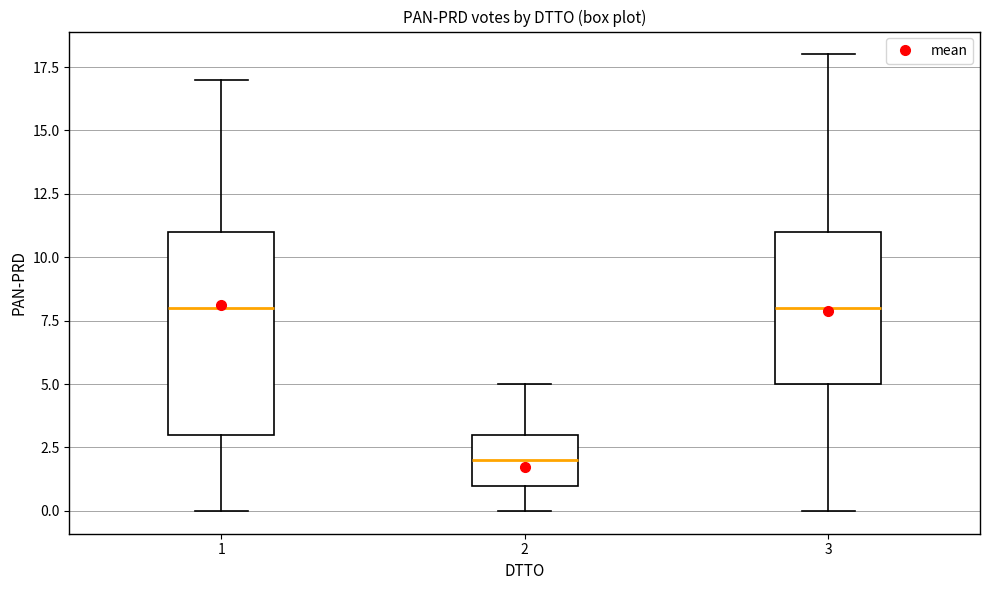

Reading left to right, transcribe this box plot: for each box, give where its median line is, the range the box spans, and where its two whiskers end, as read against the y-axis. The values are not printed on the chart, so give them approximately, as read against the axis.

1: median 8, box 3 to 11, whiskers 0 to 17
2: median 2, box 1 to 3, whiskers 0 to 5
3: median 8, box 5 to 11, whiskers 0 to 18